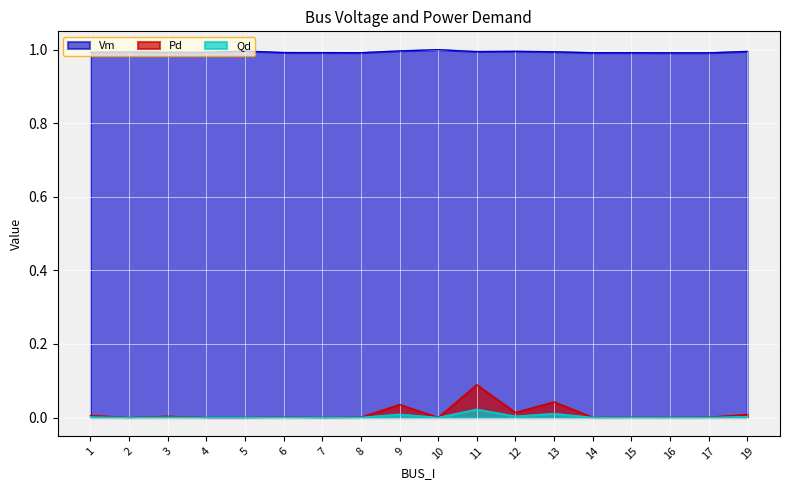

True or false: Vm and Pd cross at least once.

False